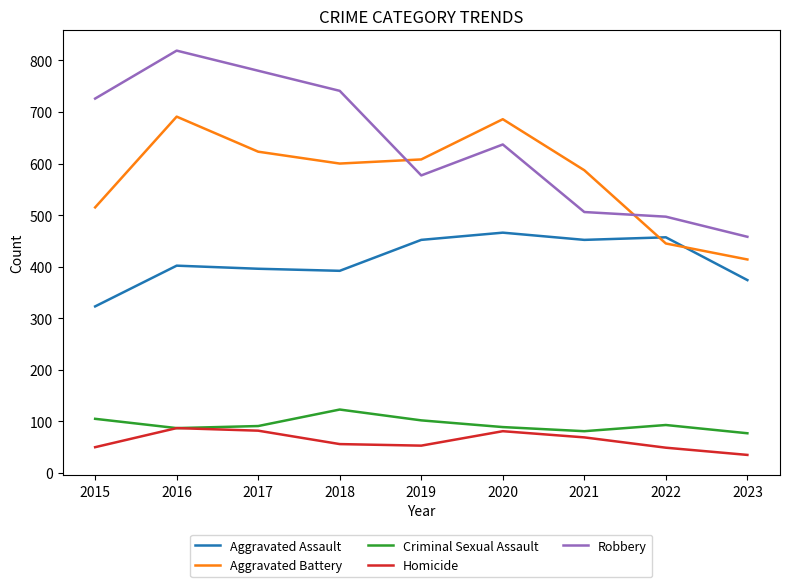

What is the difference between the Homicide values at 2015 and 2019?

3